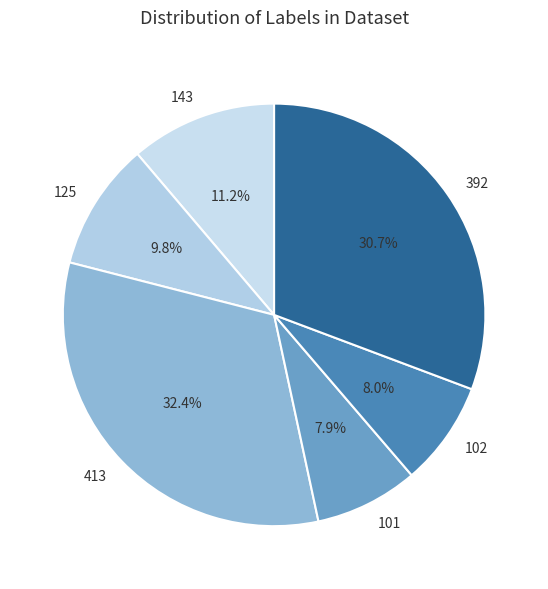

How many slices are in this pie chart?

6